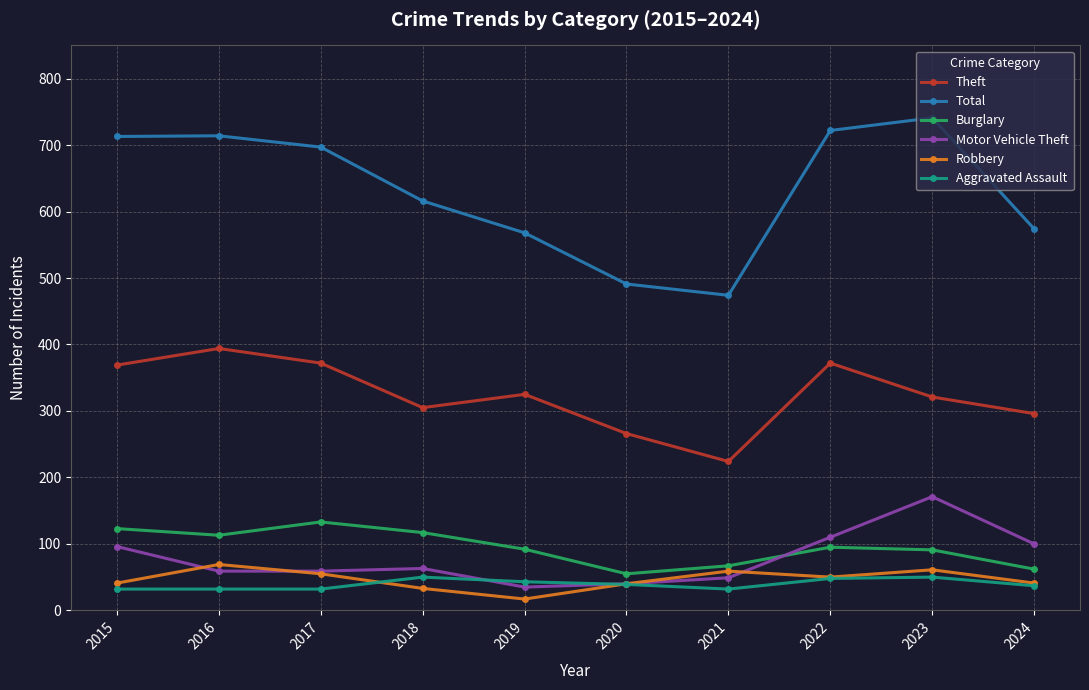

Which label corresponds to the largest value in the chart?

2023